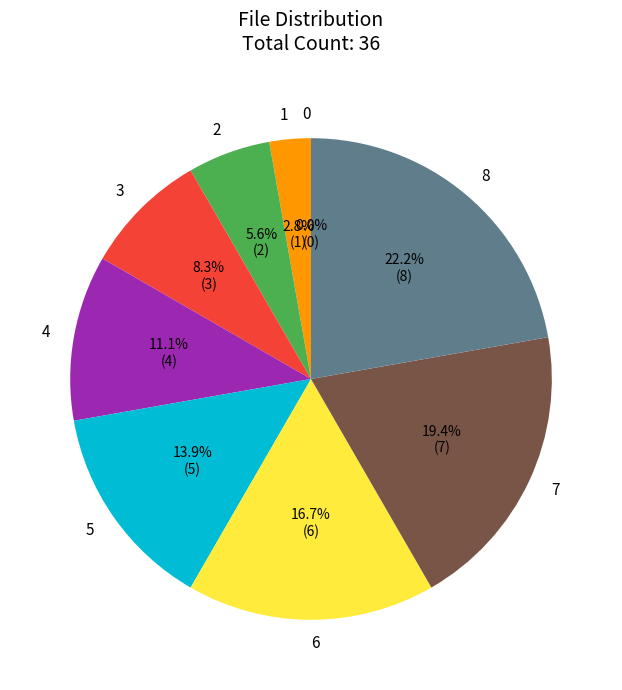

Rank the categories by value from lowest to highest.

cdeef76c42e08cda6040578152d22b58, 29dcfc52891a4b203c188bcef184ff5e, dfa27c759f2f96cc06fd19ea9521936e, 10a670e1a551da0f706d12497d4ee6e5, 7a2e0894faec3c0566ca9778ba9c6bc7, ae120cf21ea3d889429509fc840dd9be, c7453937fe2cc9b61e68ca100a1d2bef, b6f27a16fdd5a8c9dcd9daee25947989, 95dc011e919c4b9bed0cd0aafcb48509